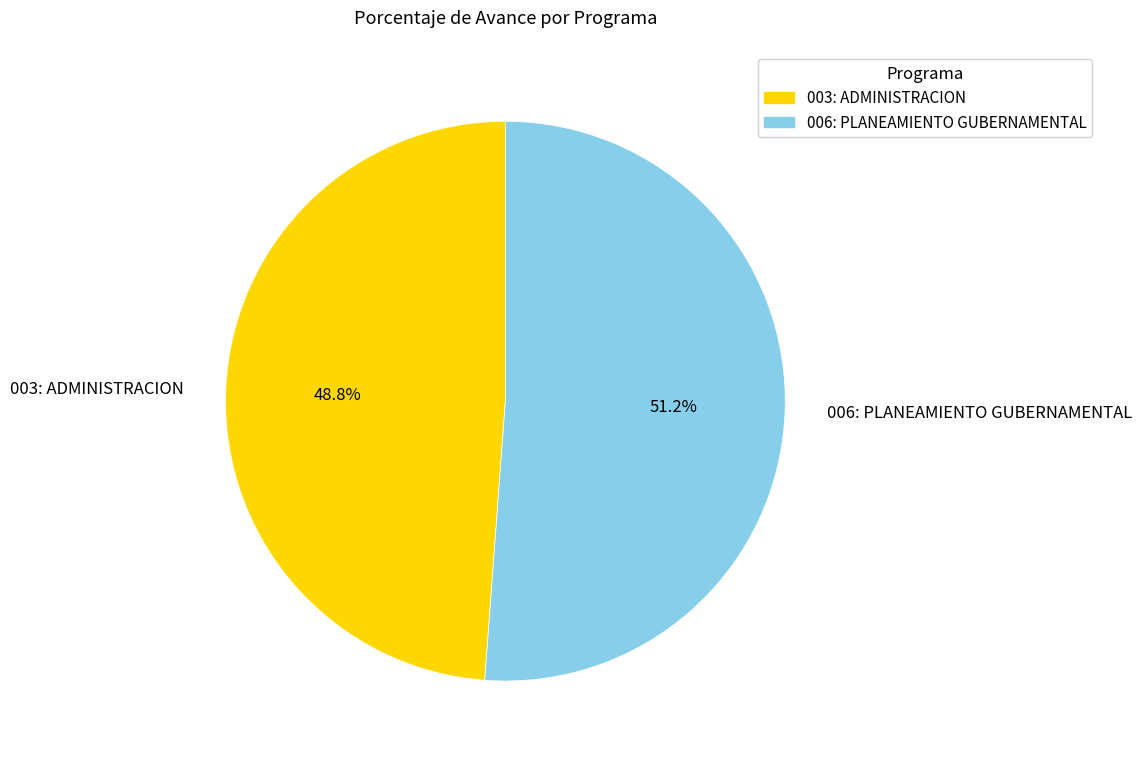

What portion of the pie excludes 003: ADMINISTRACION?

51.2%